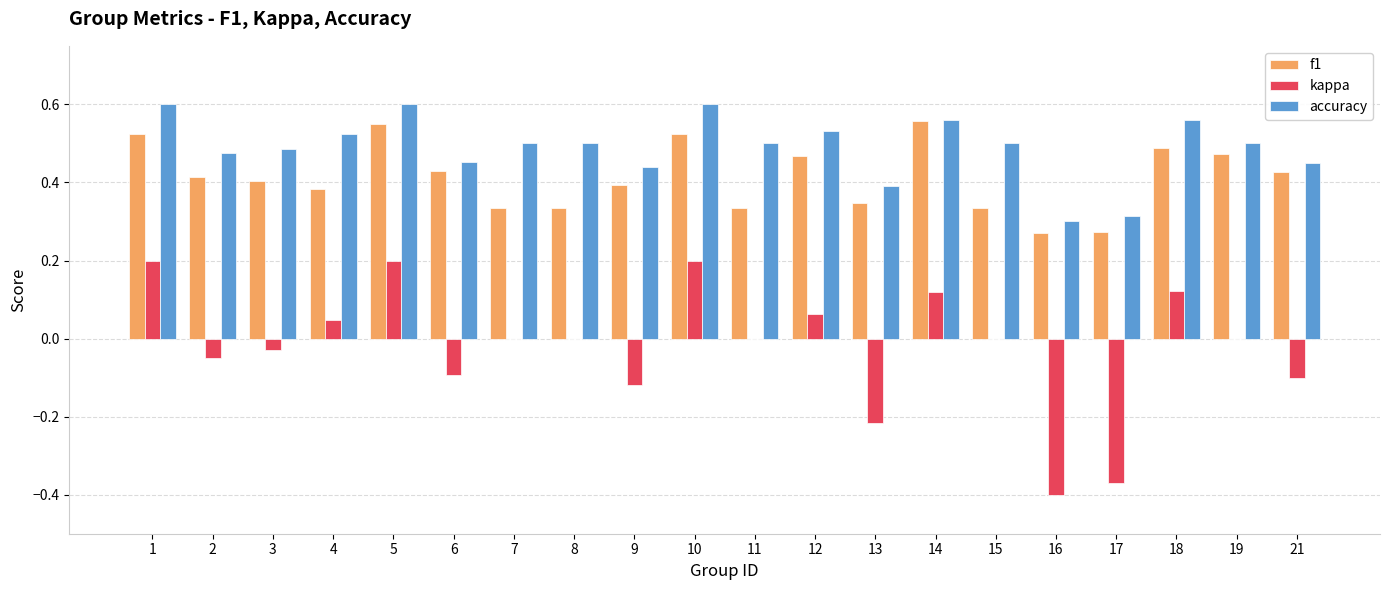

Is the value of kappa at 19 greater than the value of accuracy at 8?

No